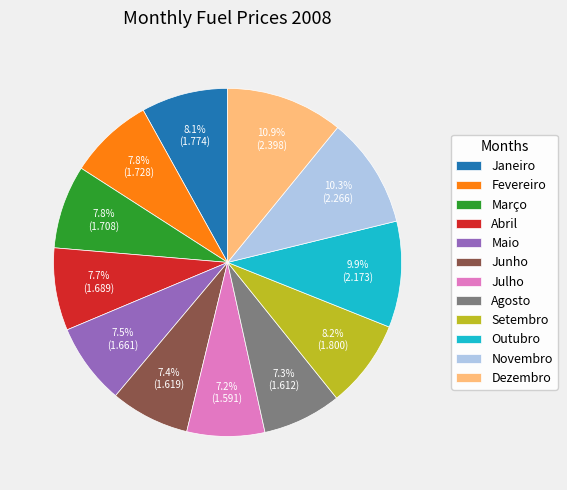

Does any single category account for the majority?

No